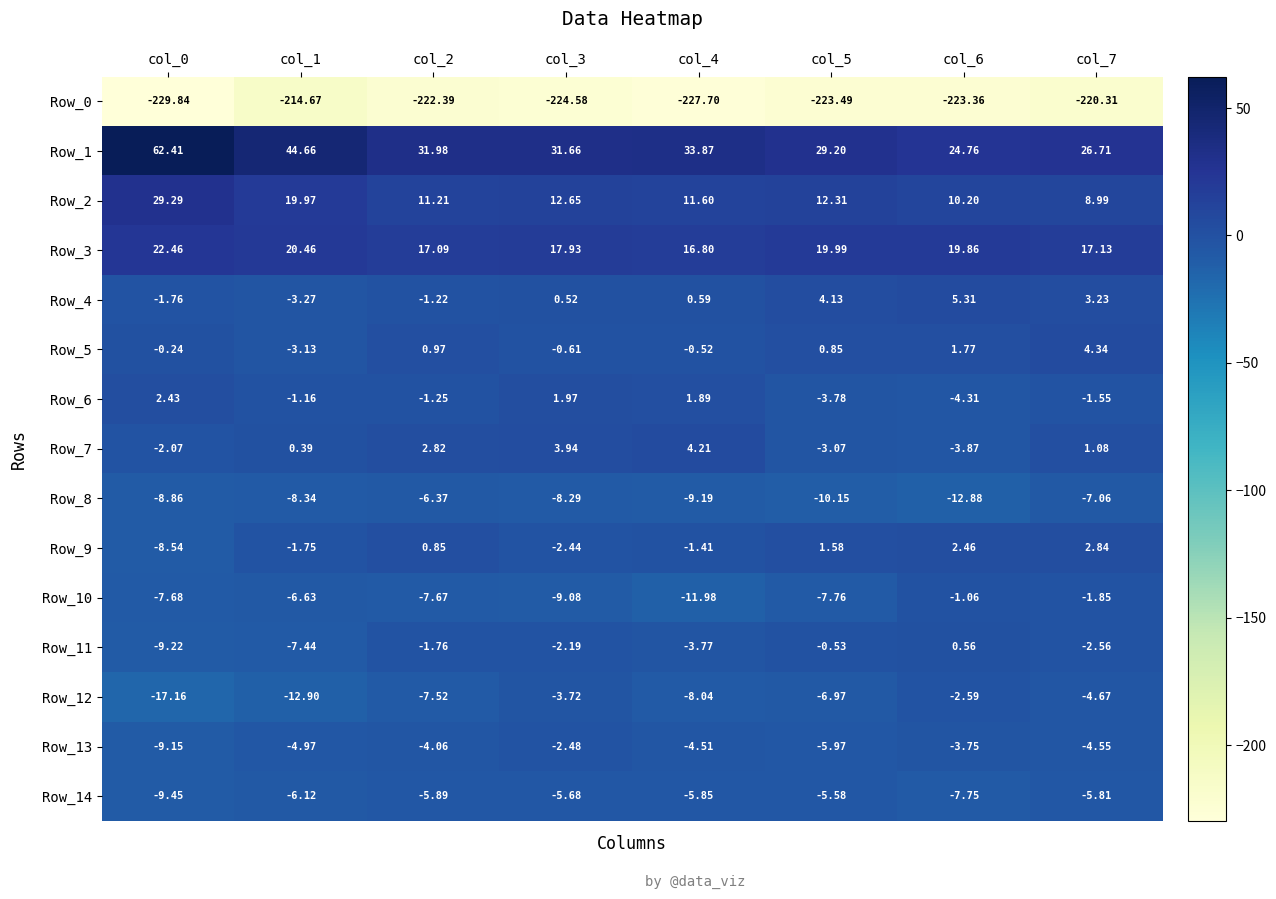

Is the value of Row_12 at col_2 greater than the value of Row_0 at col_7?

Yes